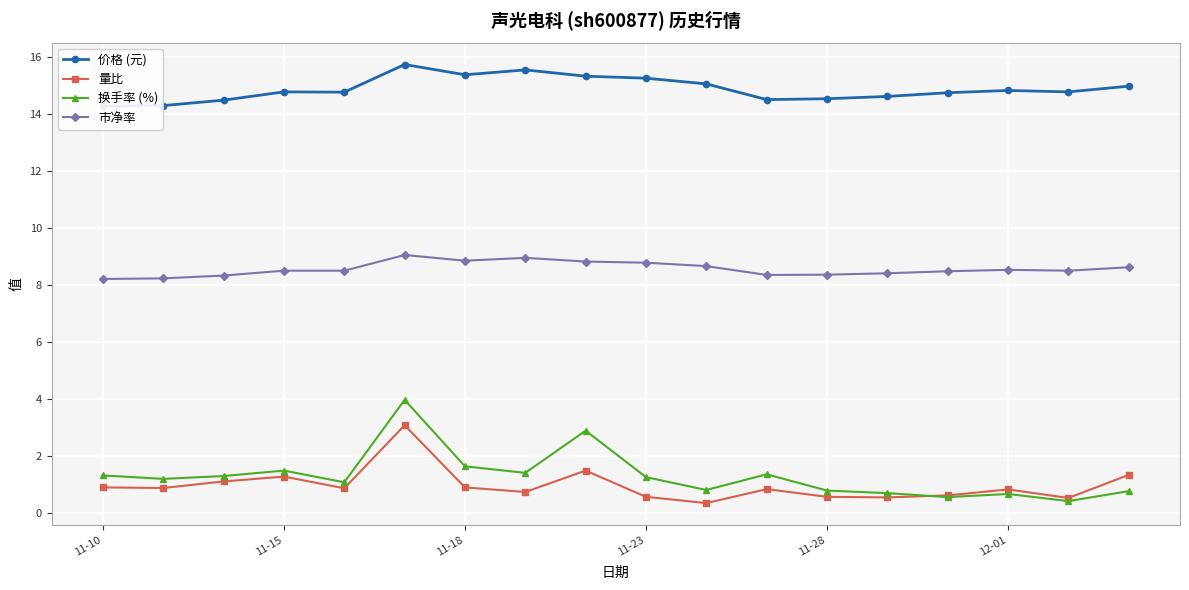

What is the minimum value for 市净率?

8.2